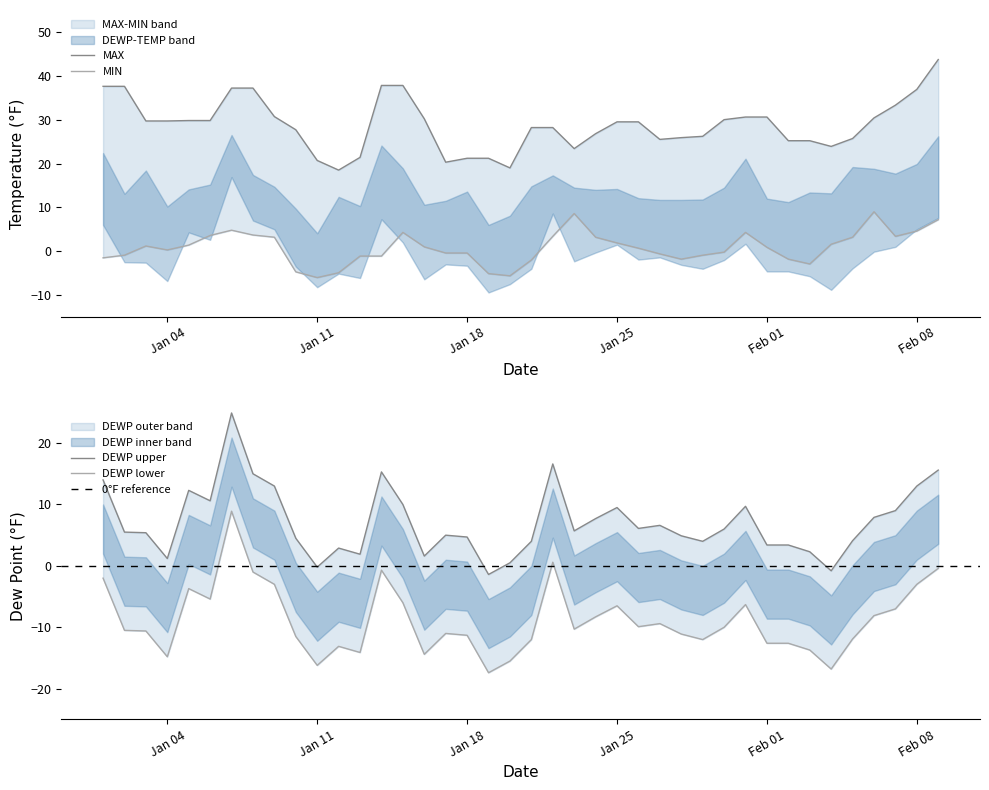

At which category does MIN reach its first local peak?

2022-01-03